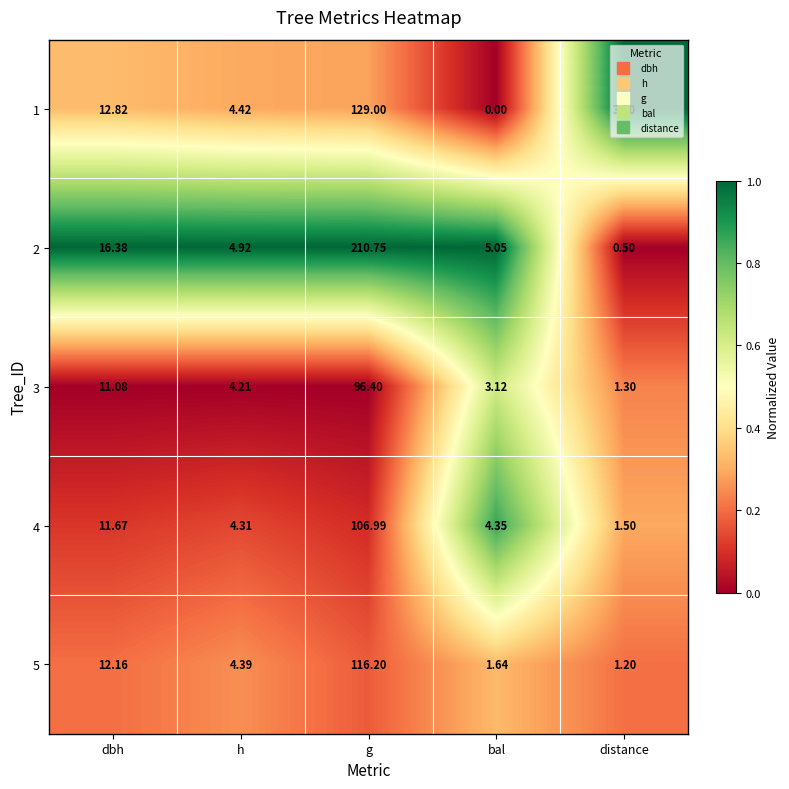

How many values in the 1 series exceed 4?

3